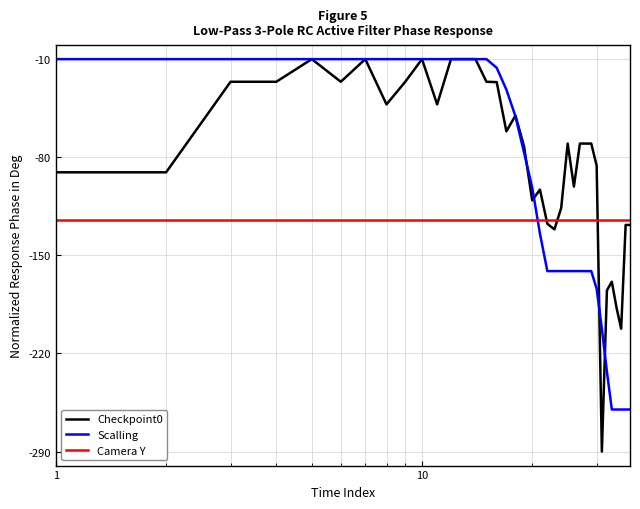

What is the minimum value for Scalling?

-260.0